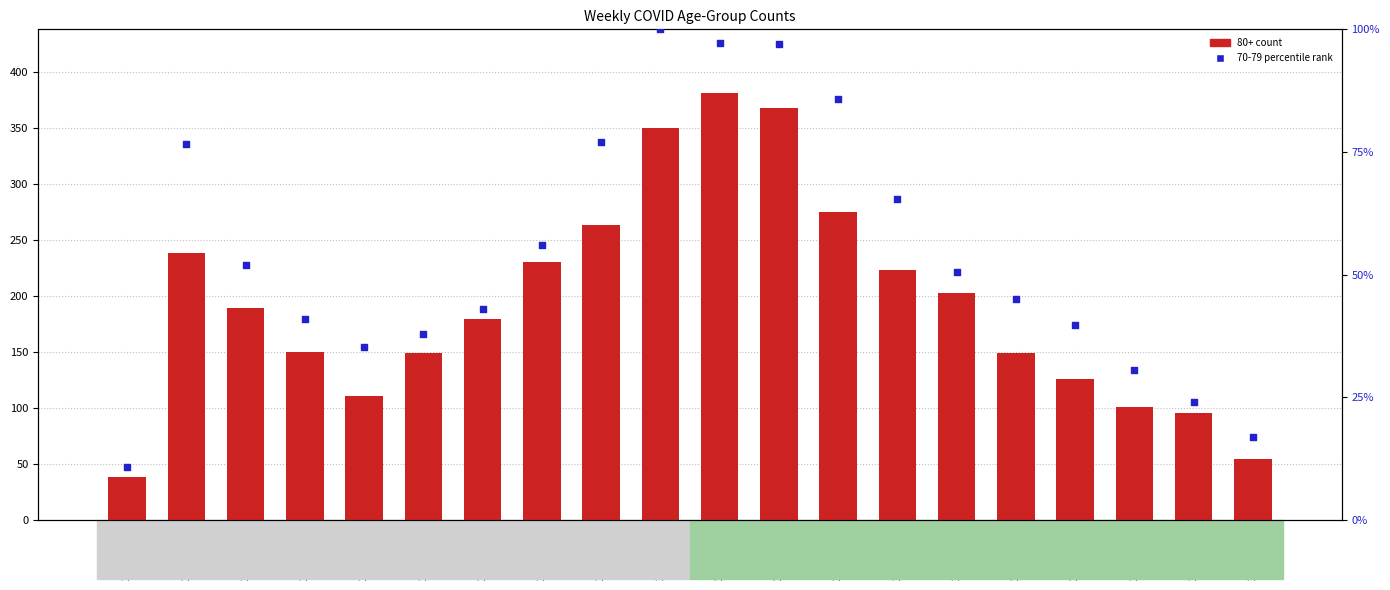

Between 2023-04-10 and 2023-04-17, which is larger?

2023-04-10